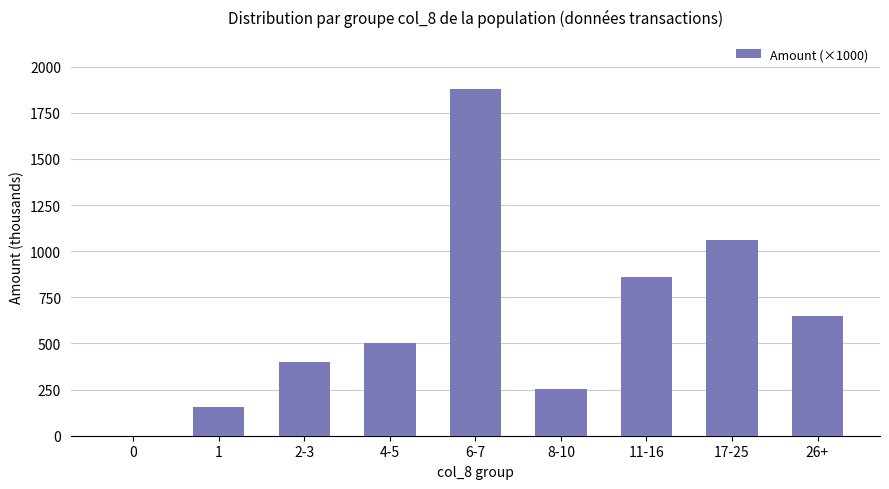

What is the sum of all values?

5757.0